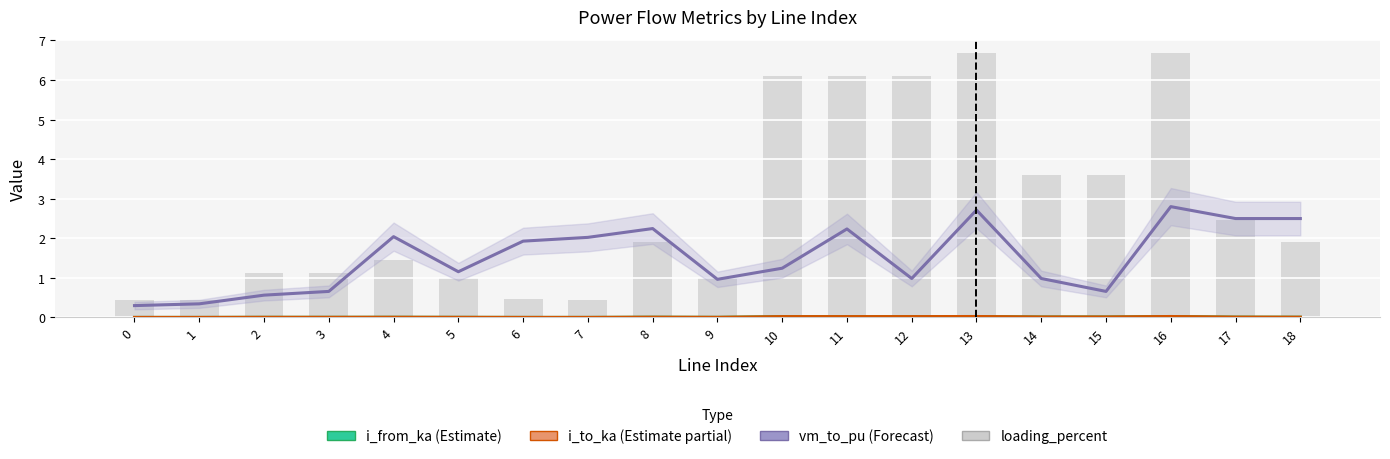

At which category is the sum across all series the highest?

16